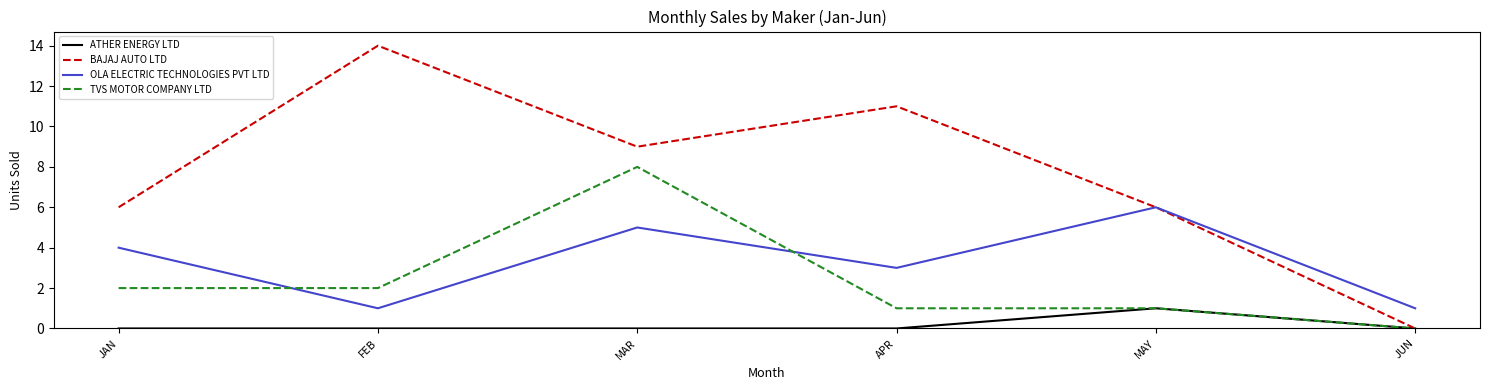

Which series changed the most between JAN and JUN?

BAJAJ AUTO LTD